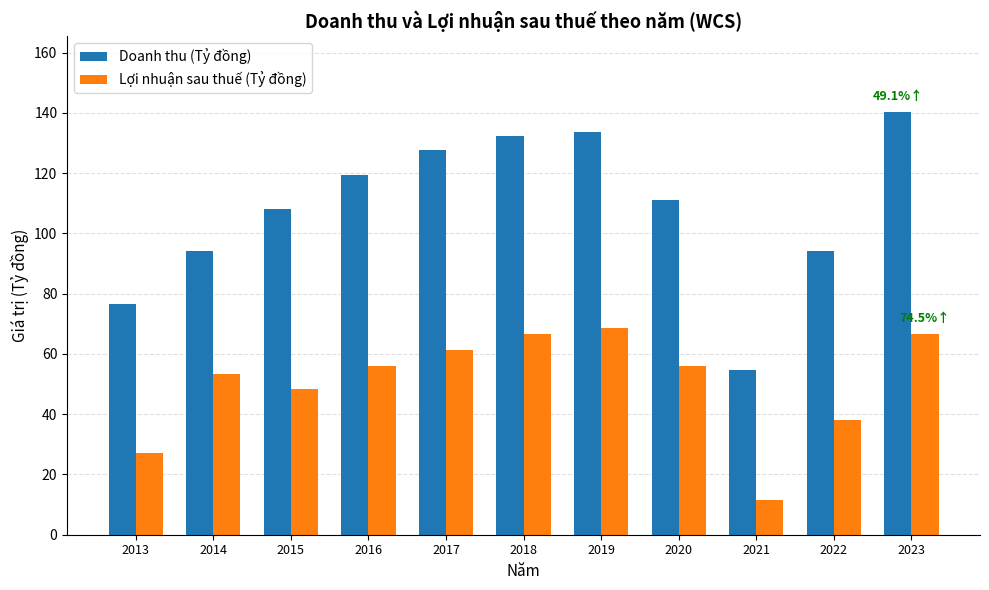

What is the value of the Doanh thu (Tỷ đồng) bar at the 3rd from the left?

108.2